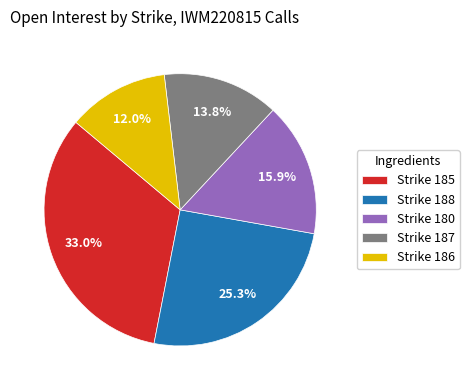

To the nearest percent, what is the difference between the largest and smallest slice percentages?

21%